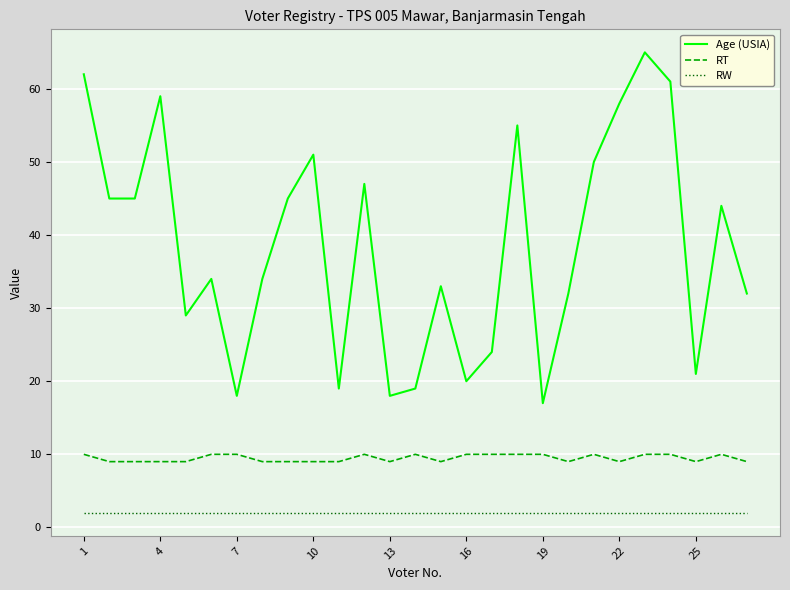

List the series in order of their peak value, lowest first.

RW, RT, Age (USIA)